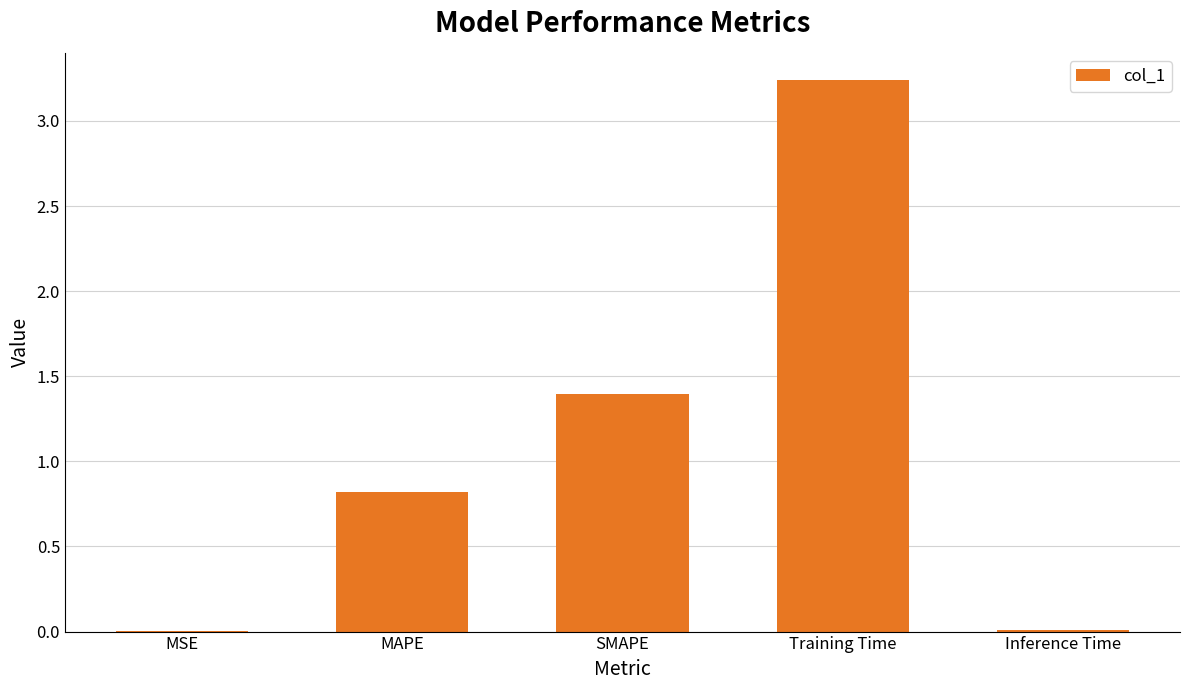

Where is the data nearest to the value 1?

MAPE